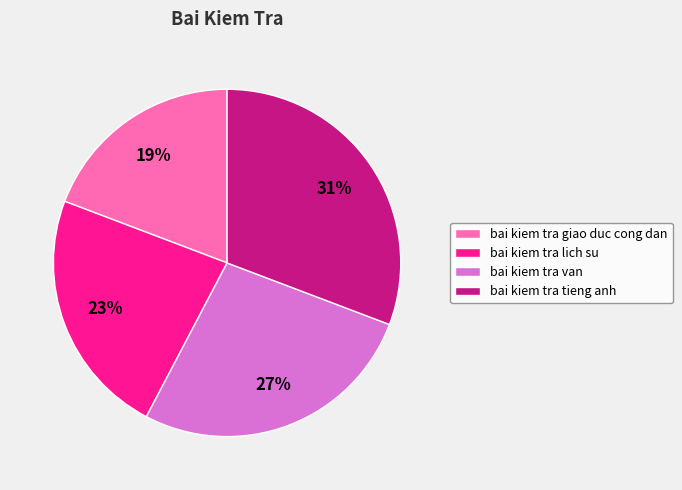

Between bai kiem tra tieng anh and bai kiem tra lich su, which is larger?

bai kiem tra tieng anh